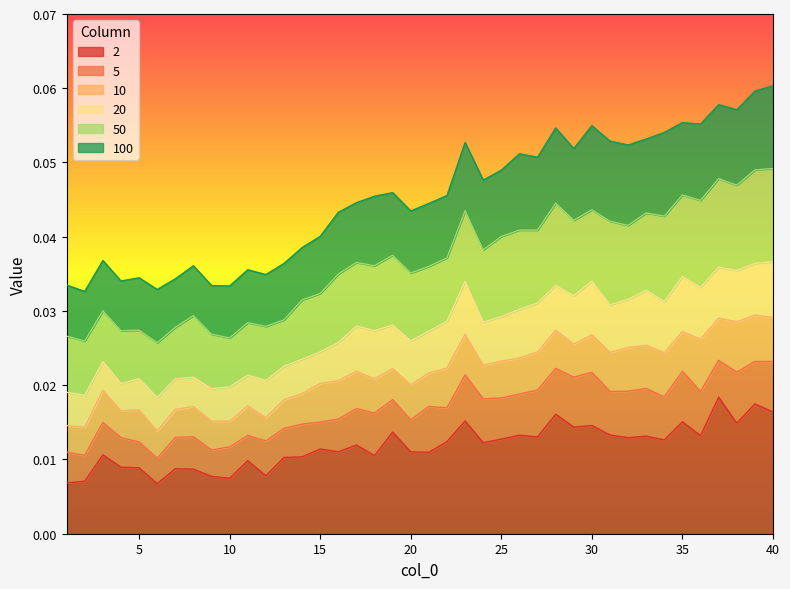

What are all the series names shown in the legend?

2, 5, 10, 20, 50, 100